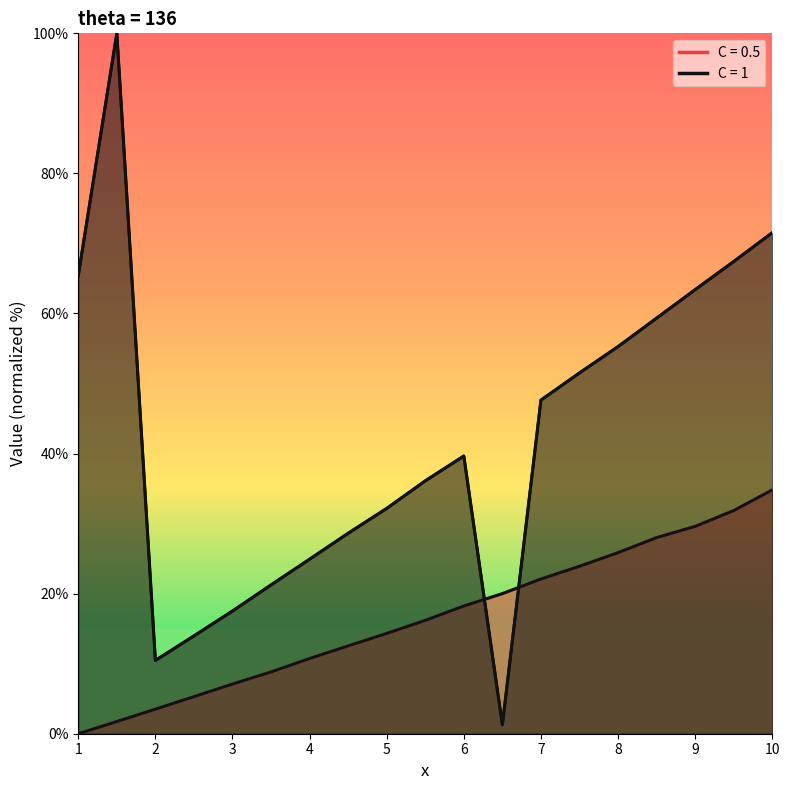

Which label corresponds to the largest value in the chart?

1.5